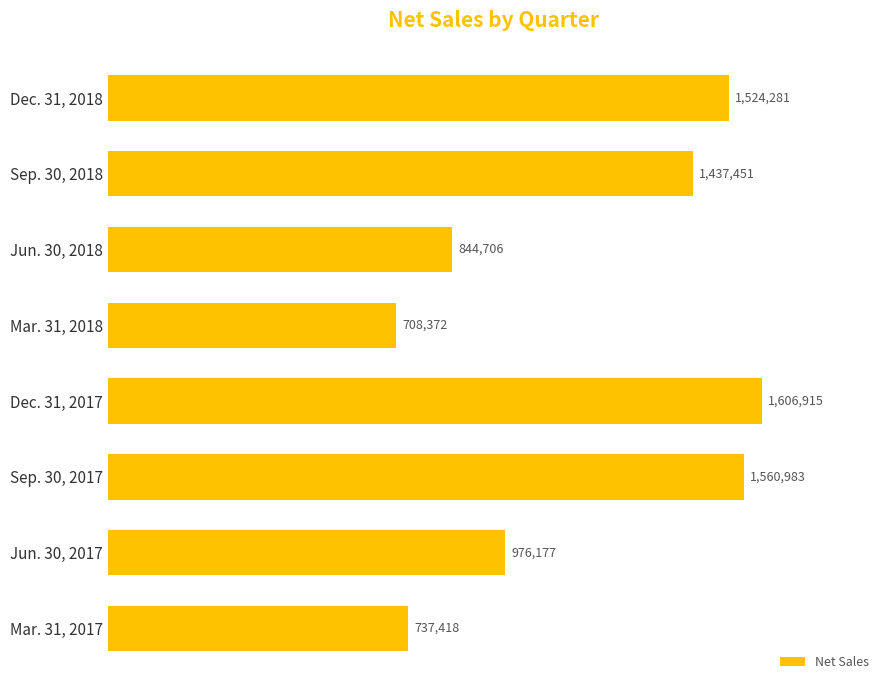

Which label corresponds to the largest value in the chart?

Dec. 31, 2017